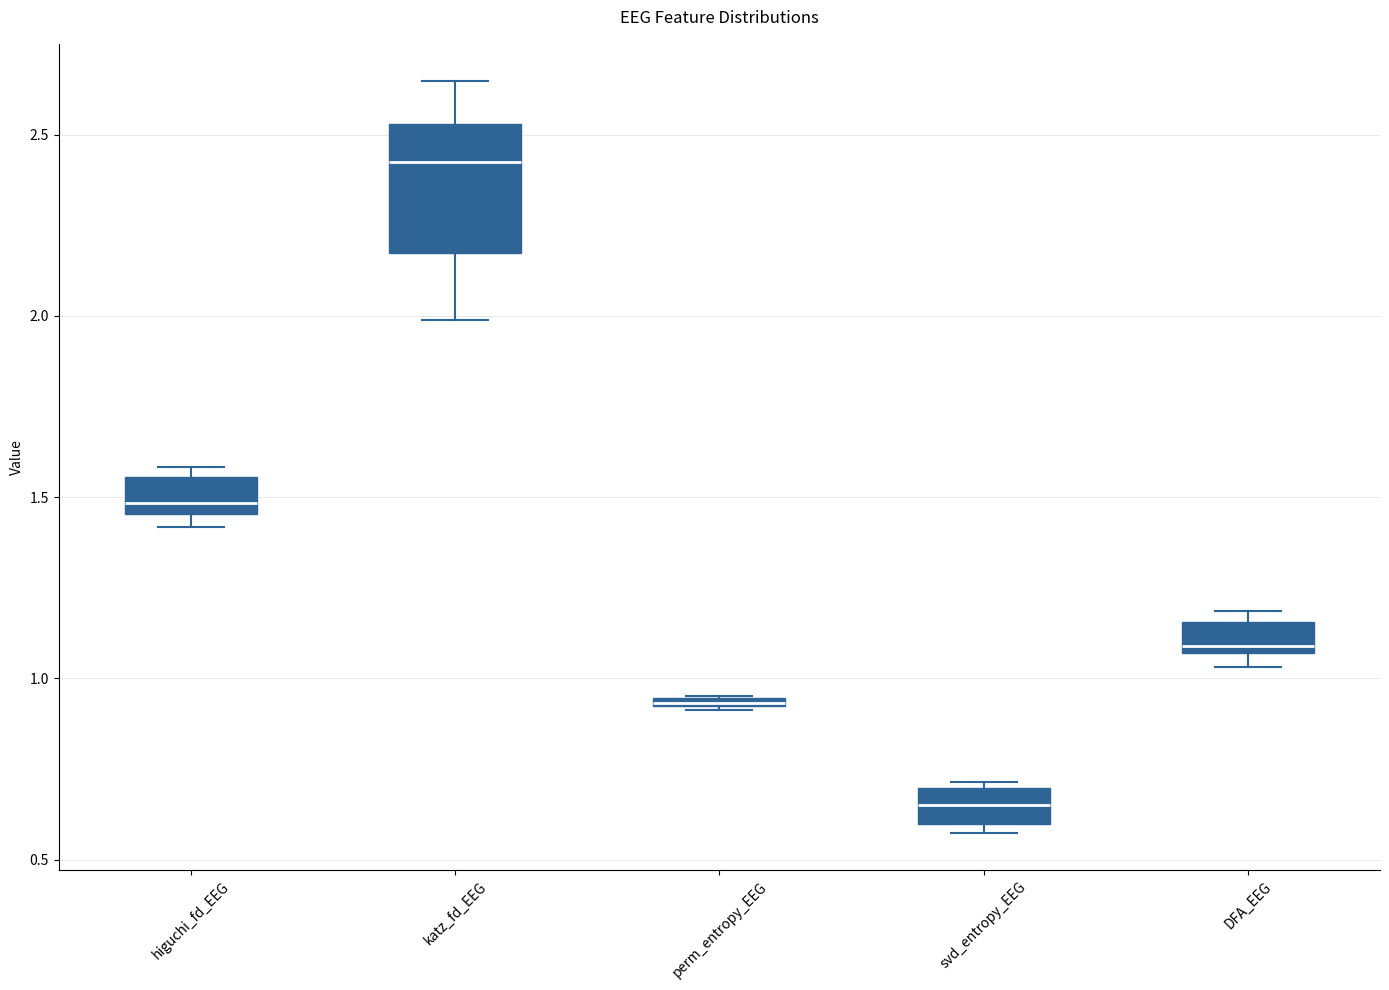

Comparing the boxes themselves (not the whiskers), which one is the tallest?

katz_fd_EEG